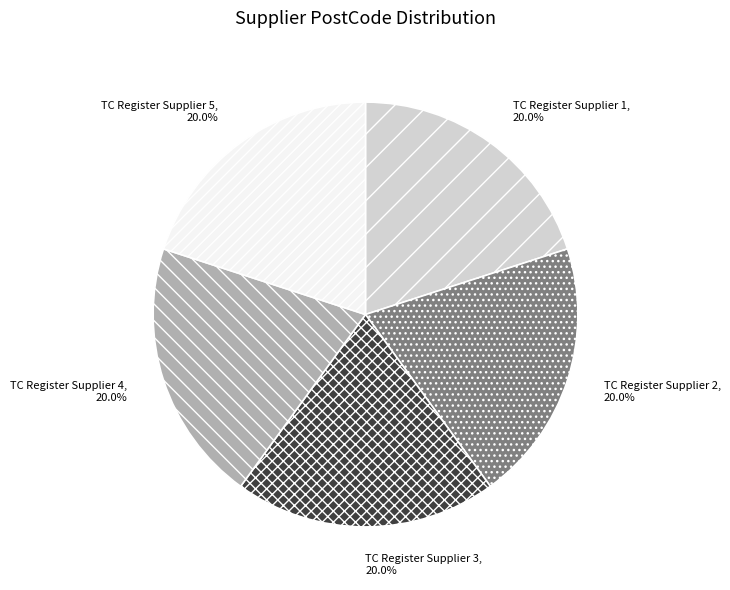

How many slices are in this pie chart?

5